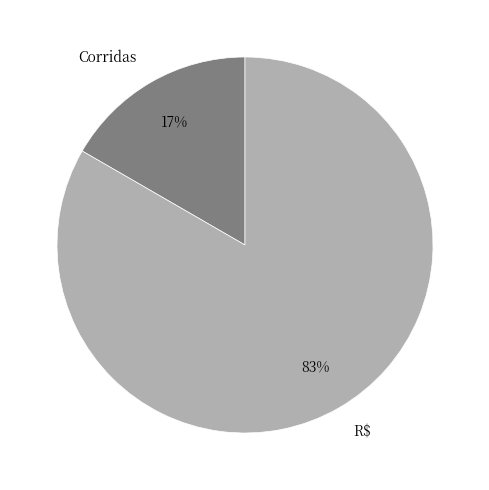

How many slices are in this pie chart?

2